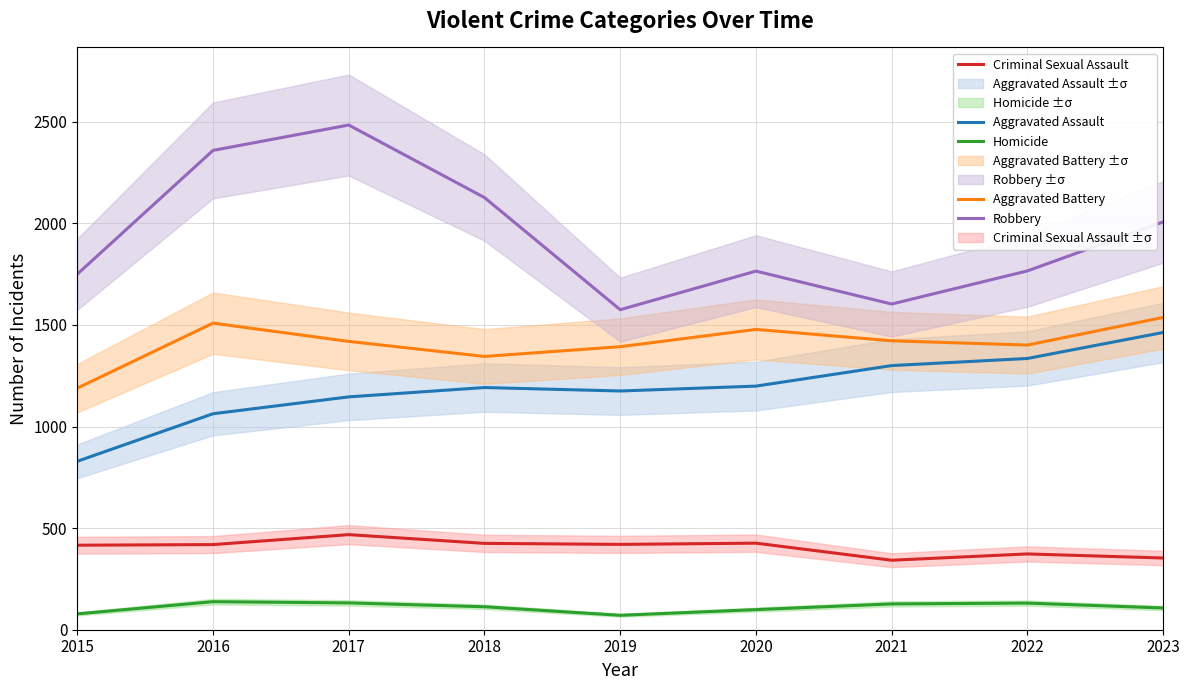

Which series has the widest spread of values?

Robbery